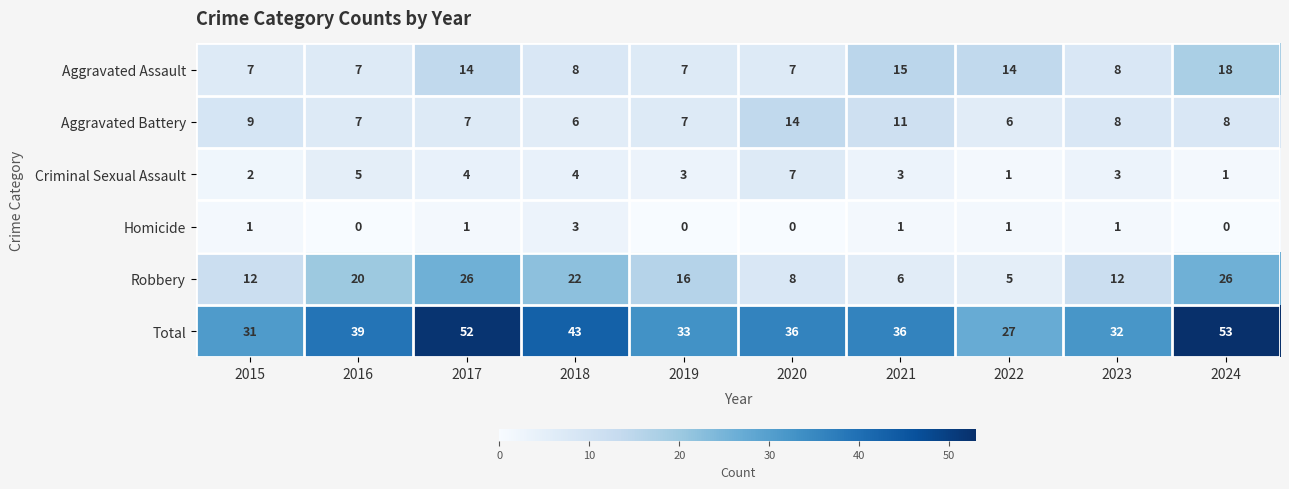

Which label corresponds to the largest value in the chart?

2024